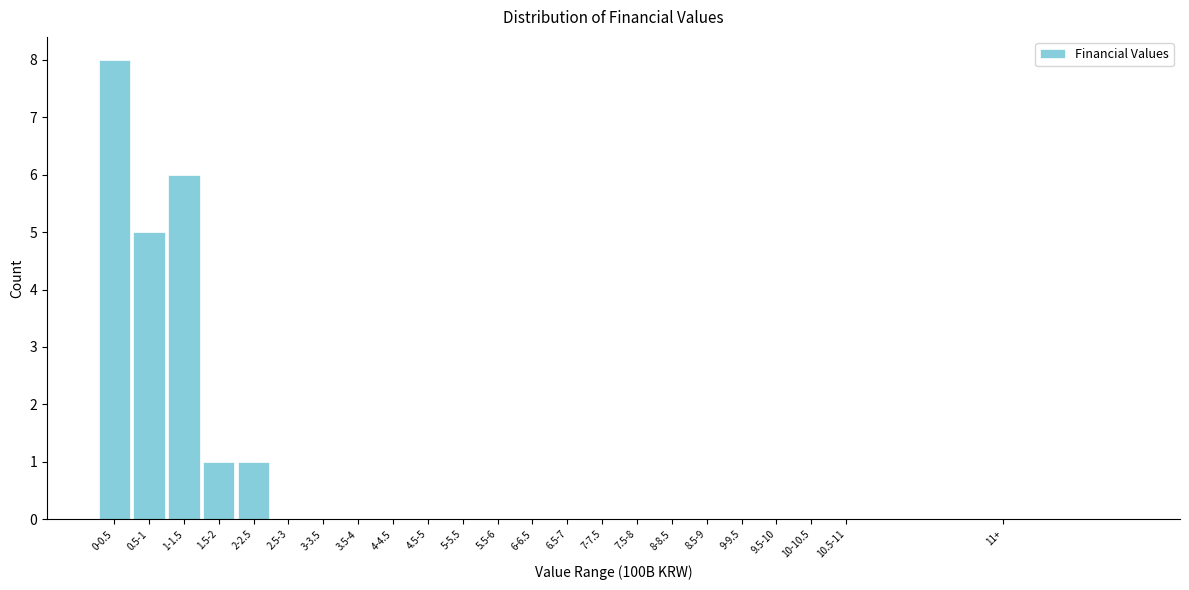

Reading right to left, transcribe all the data shown in this chart.

11+=0	10.5-11=0	10-10.5=0	9.5-10=0	9-9.5=0	8.5-9=0	8-8.5=0	7.5-8=0	7-7.5=0	6.5-7=0	6-6.5=0	5.5-6=0	5-5.5=0	4.5-5=0	4-4.5=0	3.5-4=0	3-3.5=0	2.5-3=0	2-2.5=1	1.5-2=1	1-1.5=6	0.5-1=5	0-0.5=8